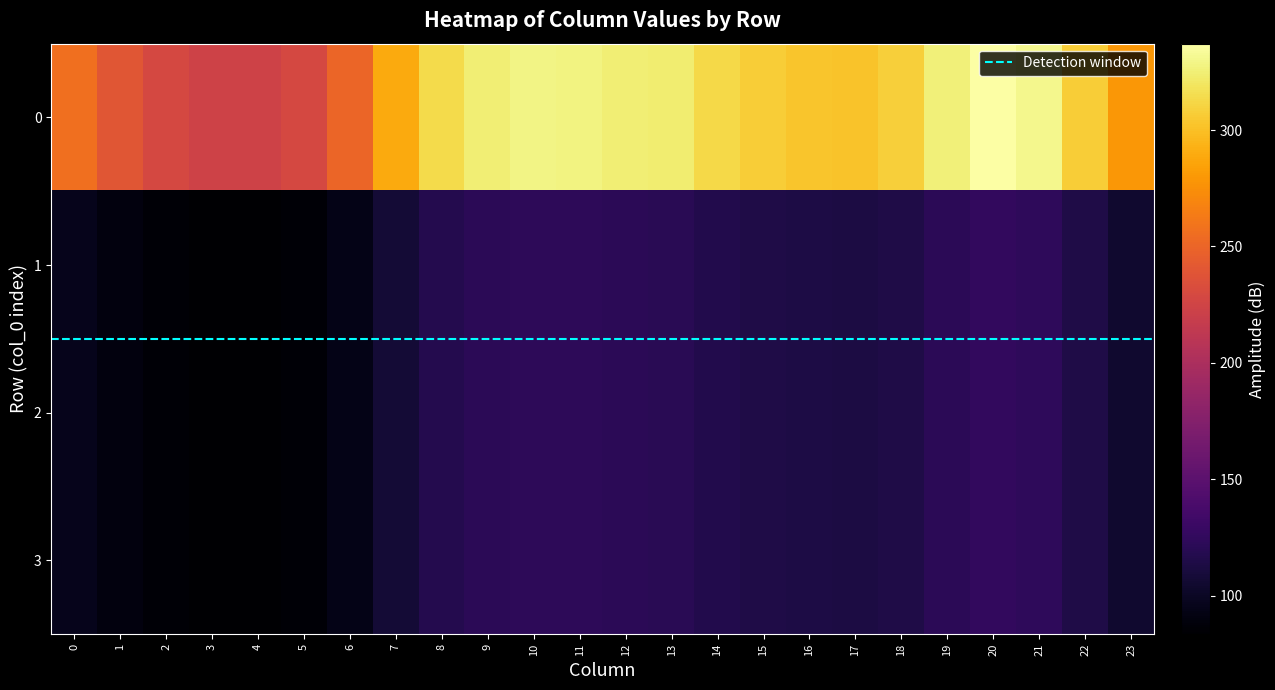

Is the value of 0 at 2 greater than the value of 1 at 0?

Yes